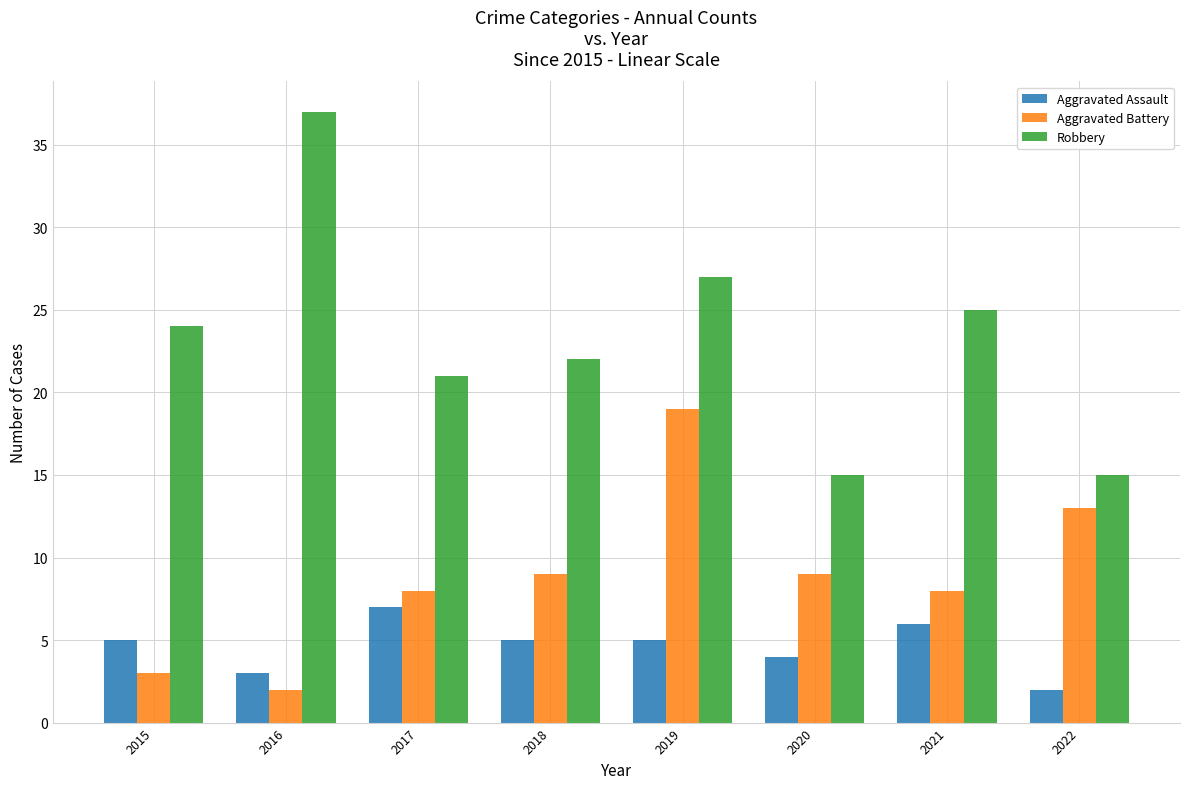

The Aggravated Battery series shows 8 at 2021. True or false?

True